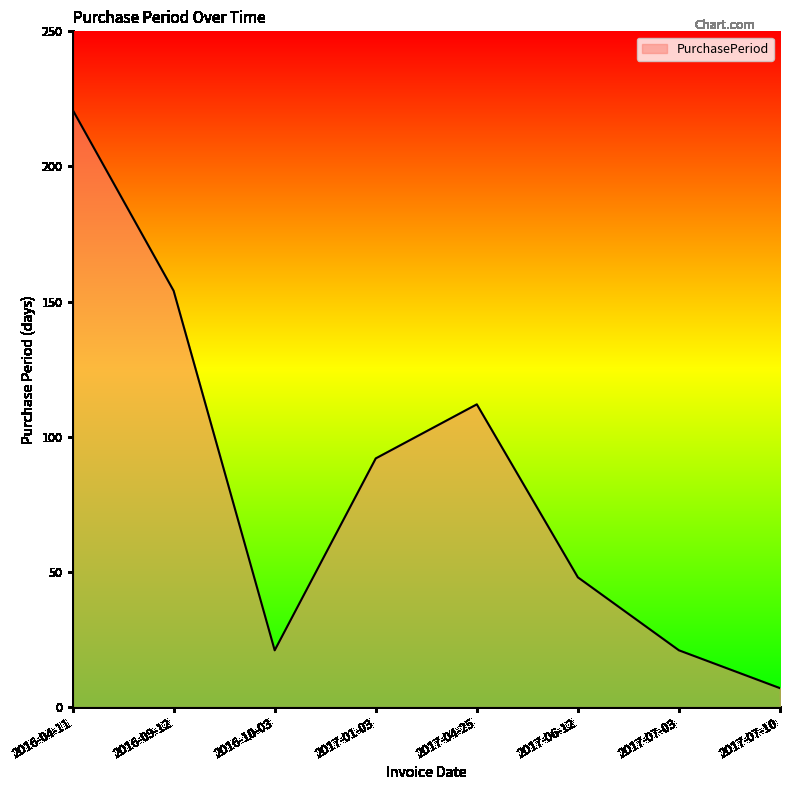

Does the chart have visible grid lines?

No